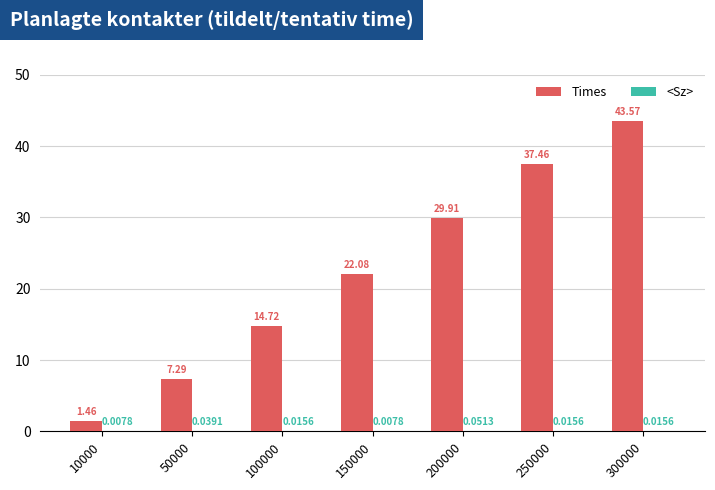

What is the total value across all series at 150000?

22.1